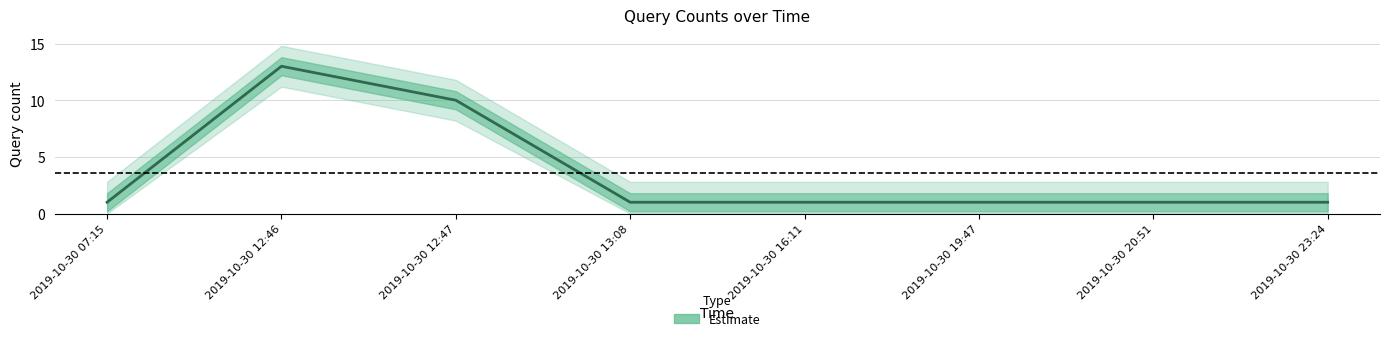

What is the value of the 2nd point from the left?

13